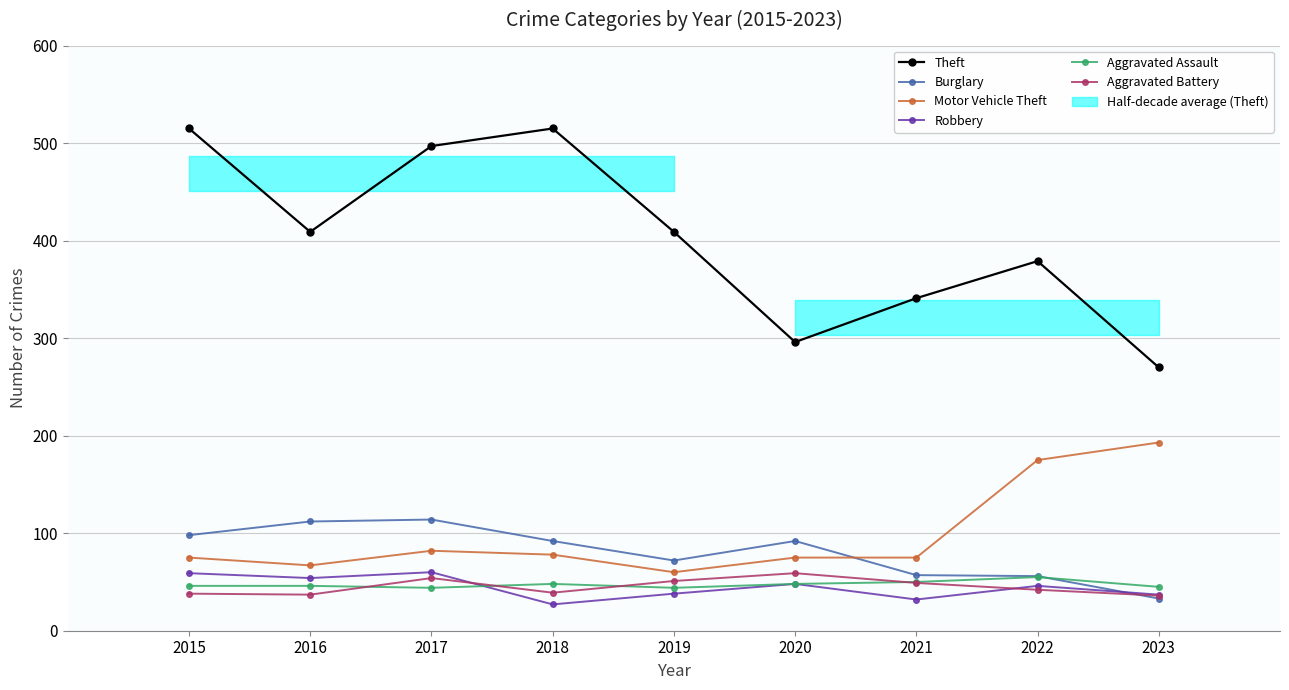

Is this an area chart (filled region under the line)?

No